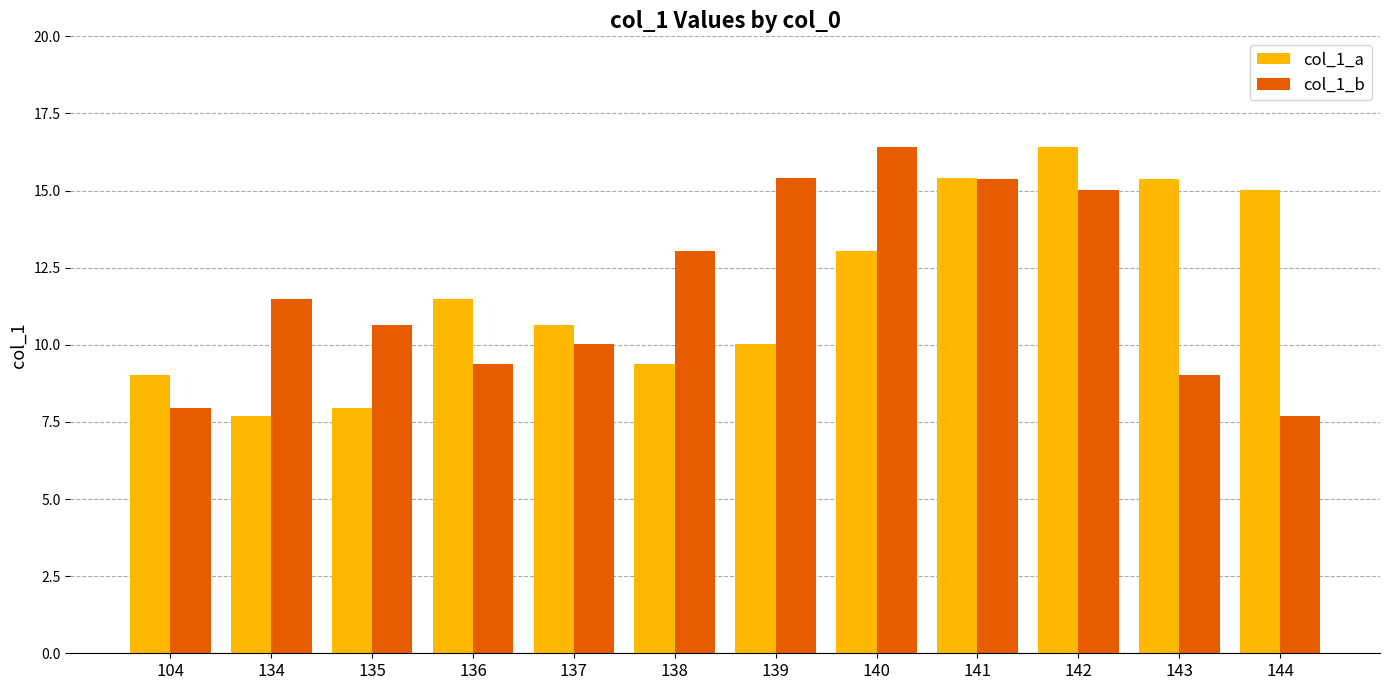

What is the difference between the maximum and minimum values in the col_1_a series?

8.7